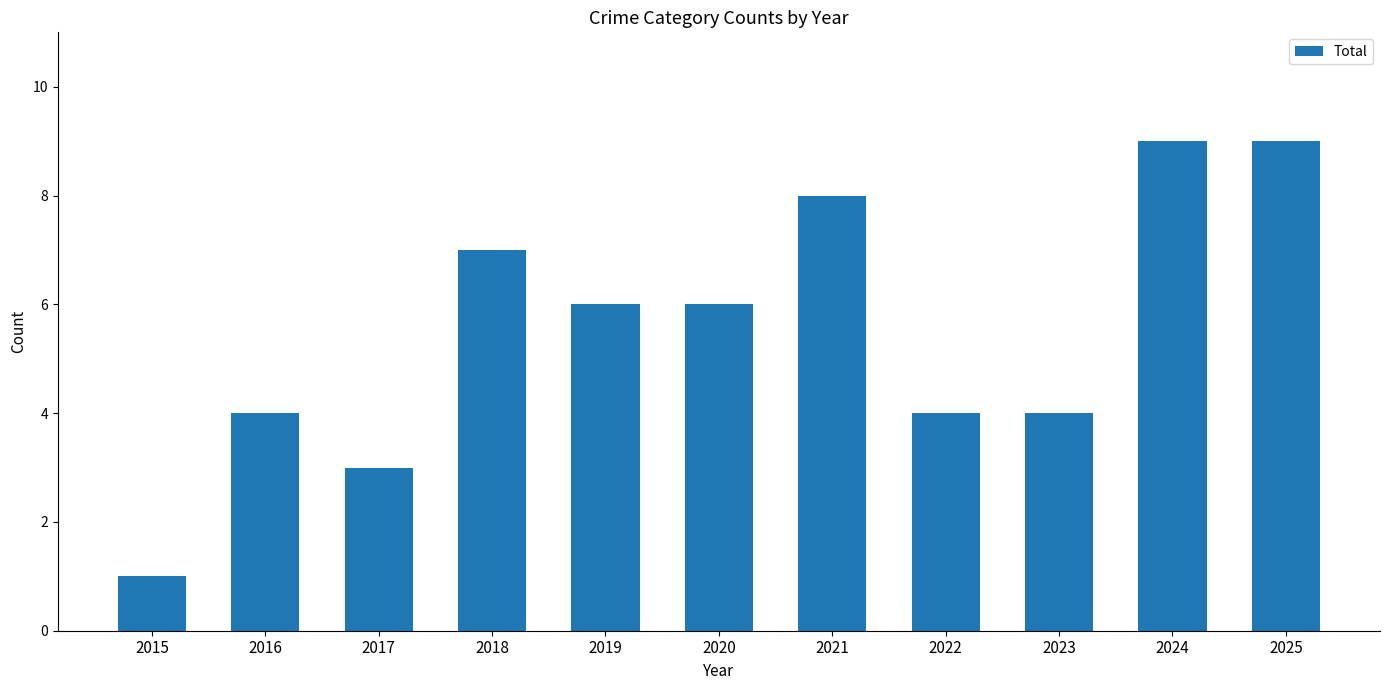

What is the maximum value shown in the chart?

9